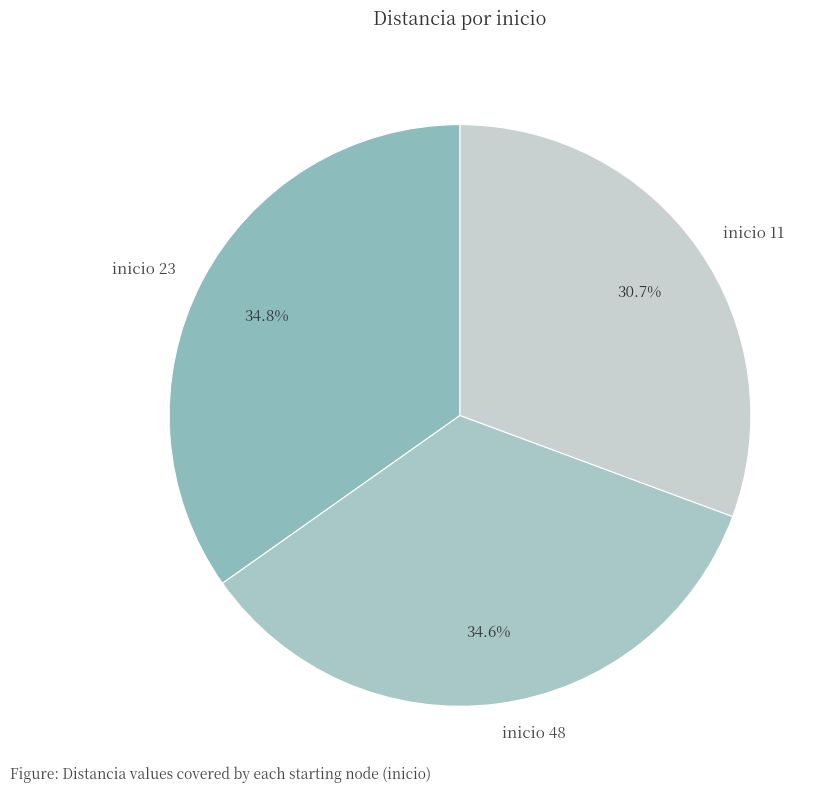

Which slice is the smallest?

inicio 11